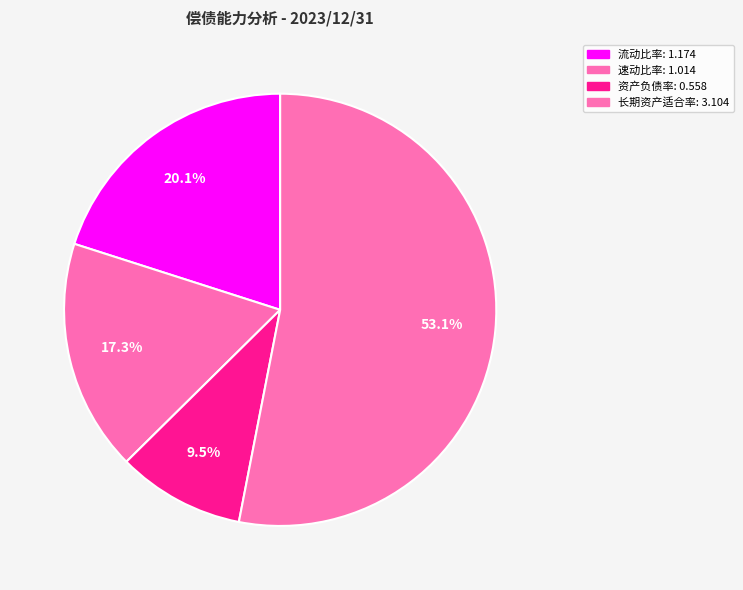

To the nearest percent, what is the average slice percentage?

25%